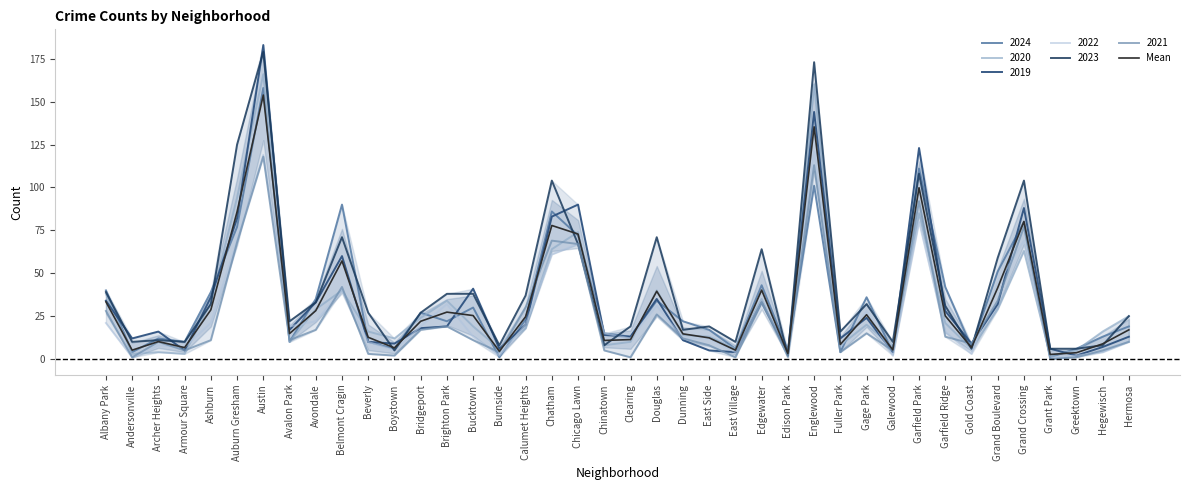

Rank the categories by value from lowest to highest.

Grant Park, Edison Park, Greektown, Burnside, Andersonville, East Village, Galewood, Boystown, Armour Square, Gold Coast, Fuller Park, Hegewisch, Archer Heights, Chinatown, Clearing, East Side, Beverly, Dunning, Avalon Park, Hermosa, Bridgeport, Calumet Heights, Garfield Ridge, Bucktown, Gage Park, Brighton Park, Avondale, Ashburn, Albany Park, Douglas, Edgewater, Grand Boulevard, Belmont Cragin, Chicago Lawn, Chatham, Grand Crossing, Auburn Gresham, Garfield Park, Englewood, Austin